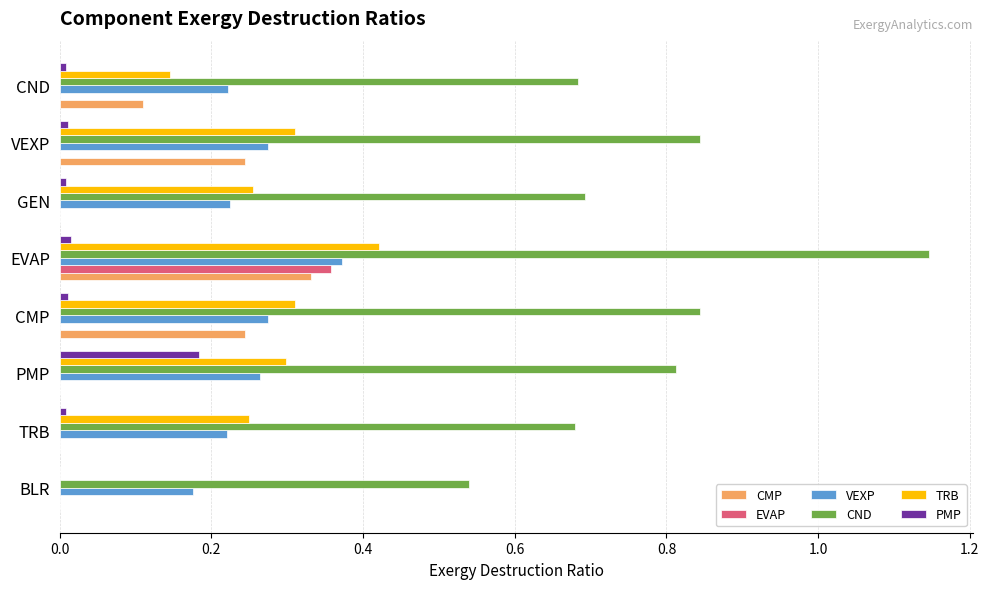

At which category is the sum across all series the highest?

EVAP